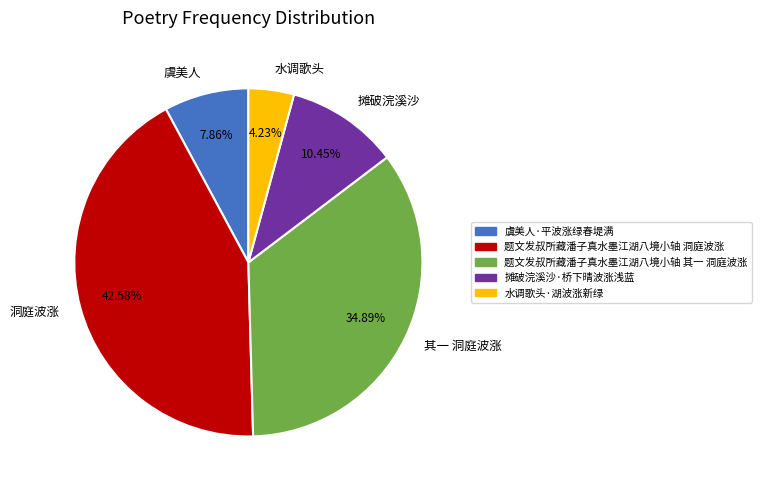

Which category has the biggest portion of the pie?

洞庭波涨